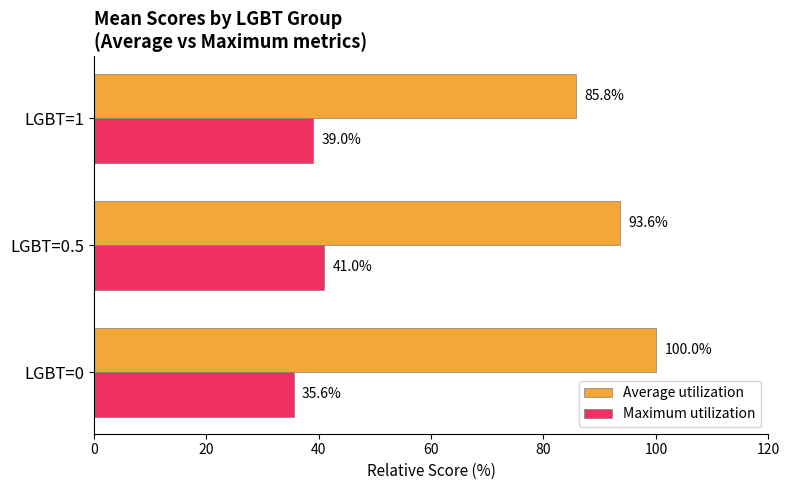

How many values in the Average utilization series exceed 93?

2